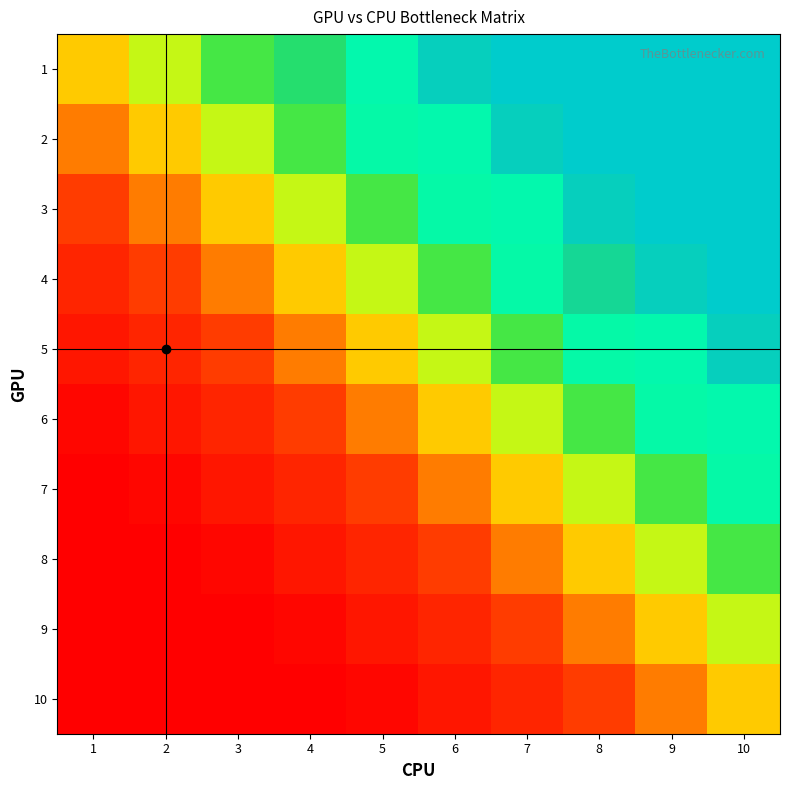

The value of 4 at 9 is 0. True or false?

True